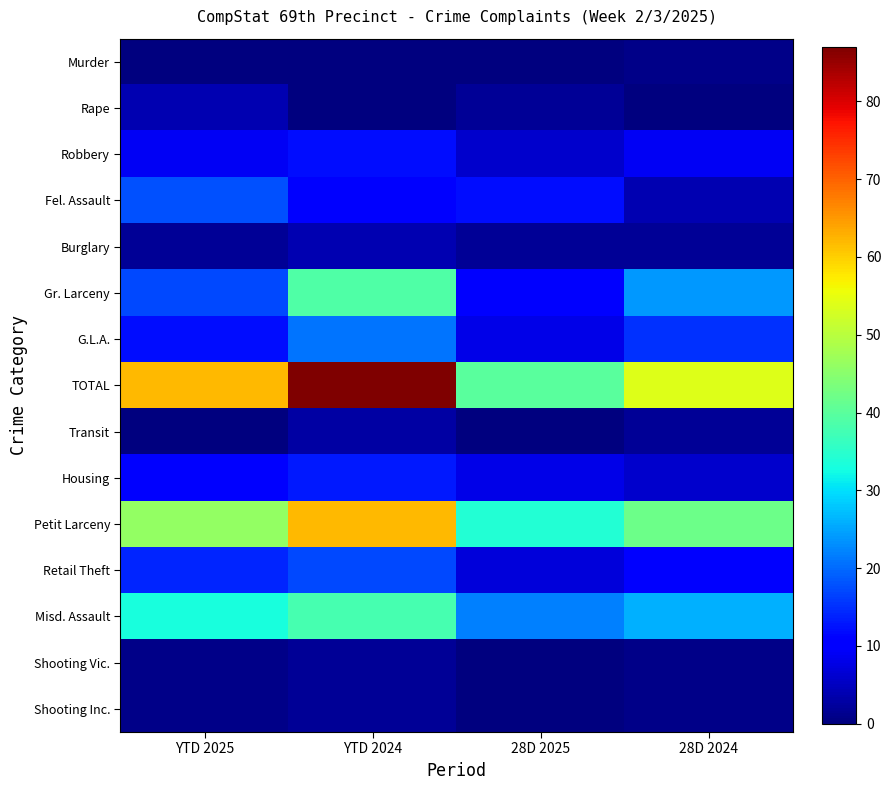

List the series in order of their peak value, lowest first.

Murder, Shooting Vic., Shooting Inc., Transit, Rape, Burglary, Robbery, Housing, Retail Theft, Fel. Assault, G.L.A., Misd. Assault, Gr. Larceny, Petit Larceny, TOTAL